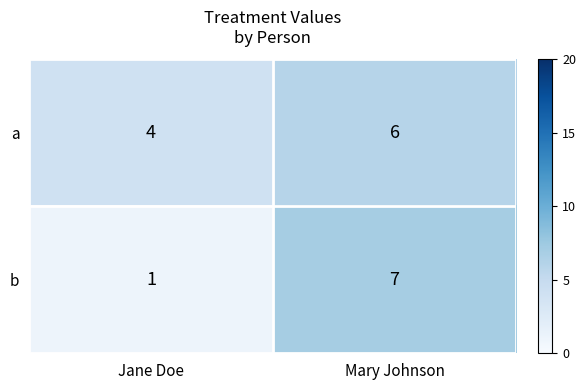

Which series has the largest total across all categories?

a